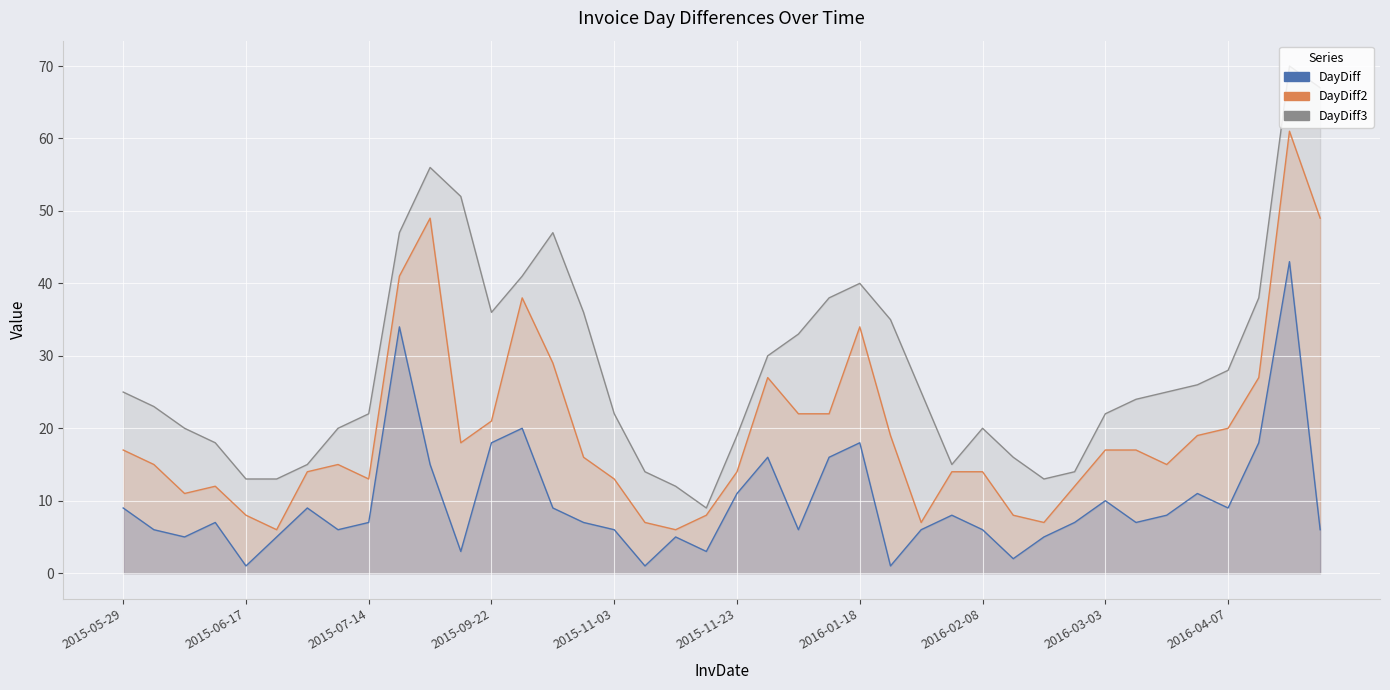

At 2015-06-16, list the series in order from largest to smallest.

DayDiff3, DayDiff2, DayDiff